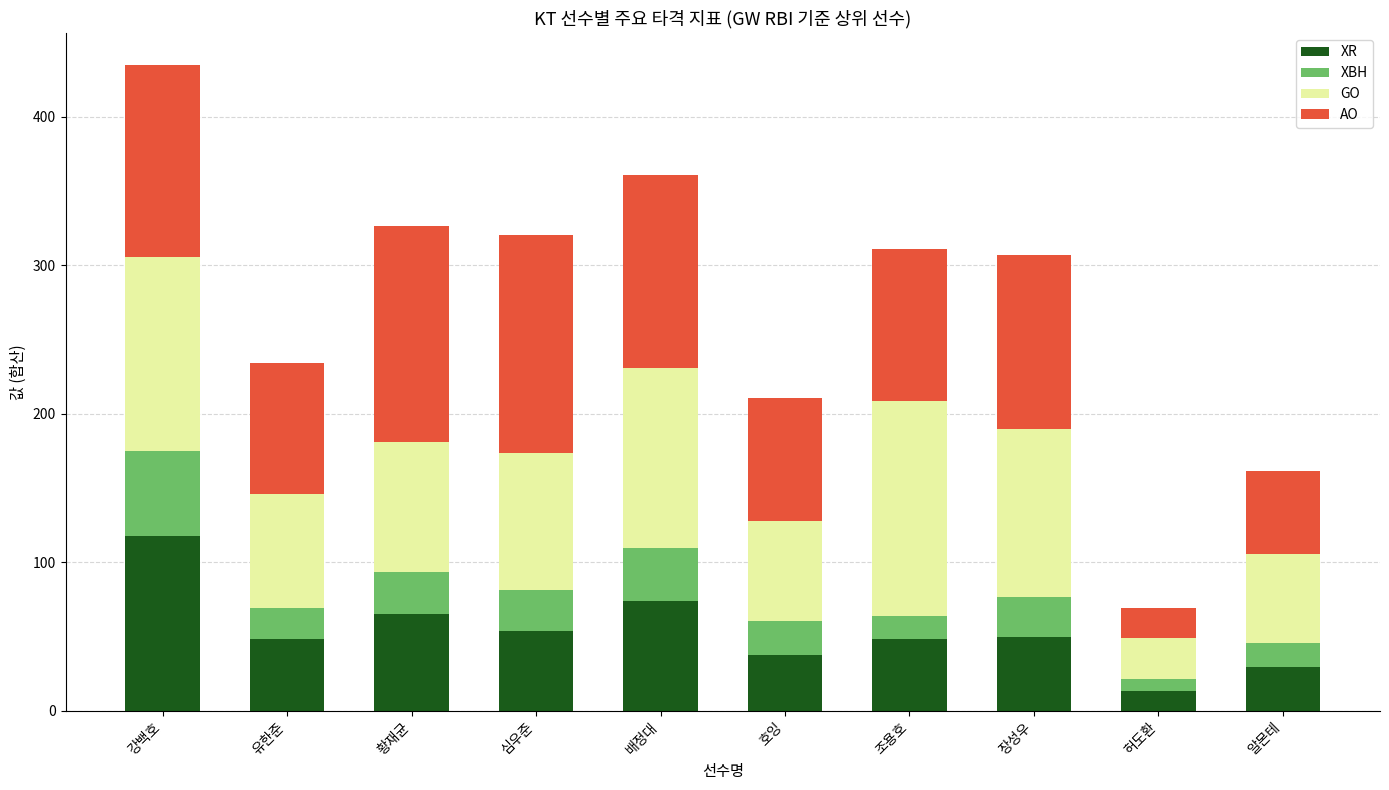

What is the minimum value for XR?

13.3